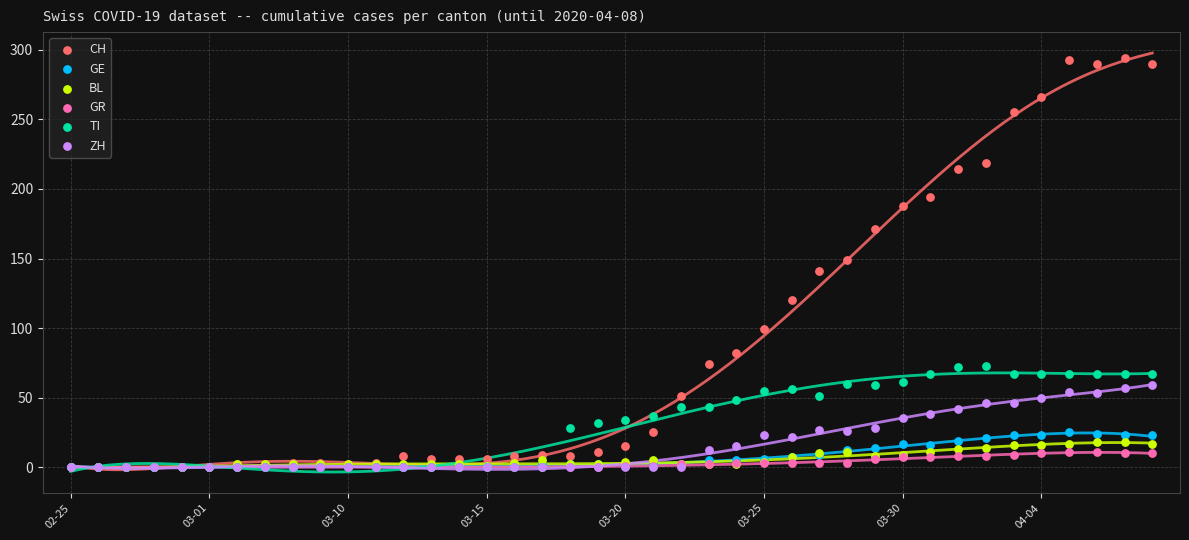

Which series has the widest spread of Y values?

CH